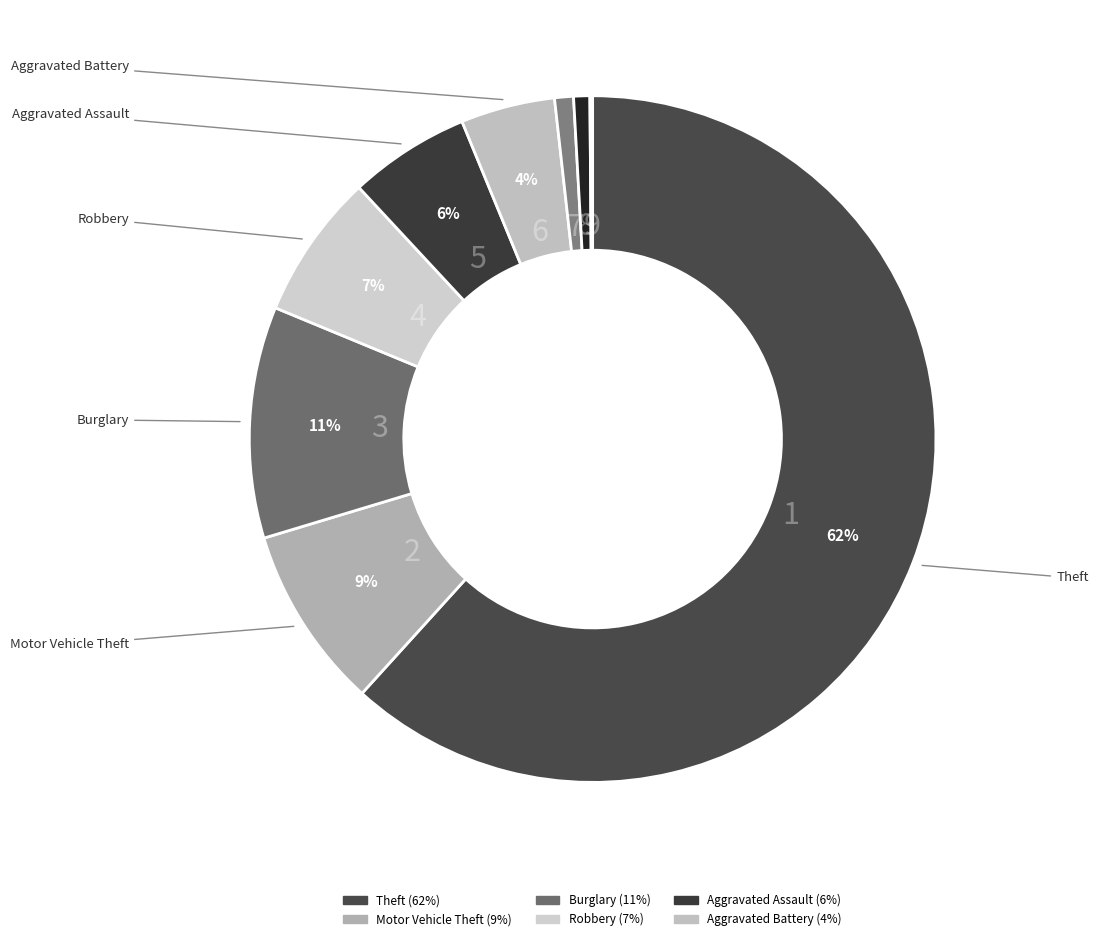

How many segments does this pie chart have?

9